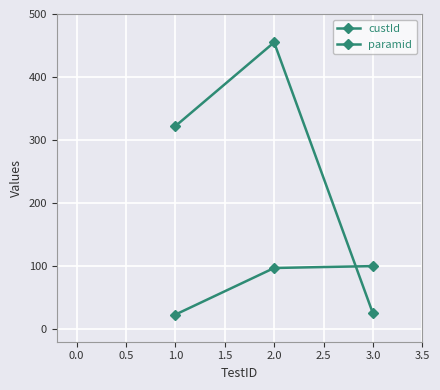

How many lines are shown in the chart?

2